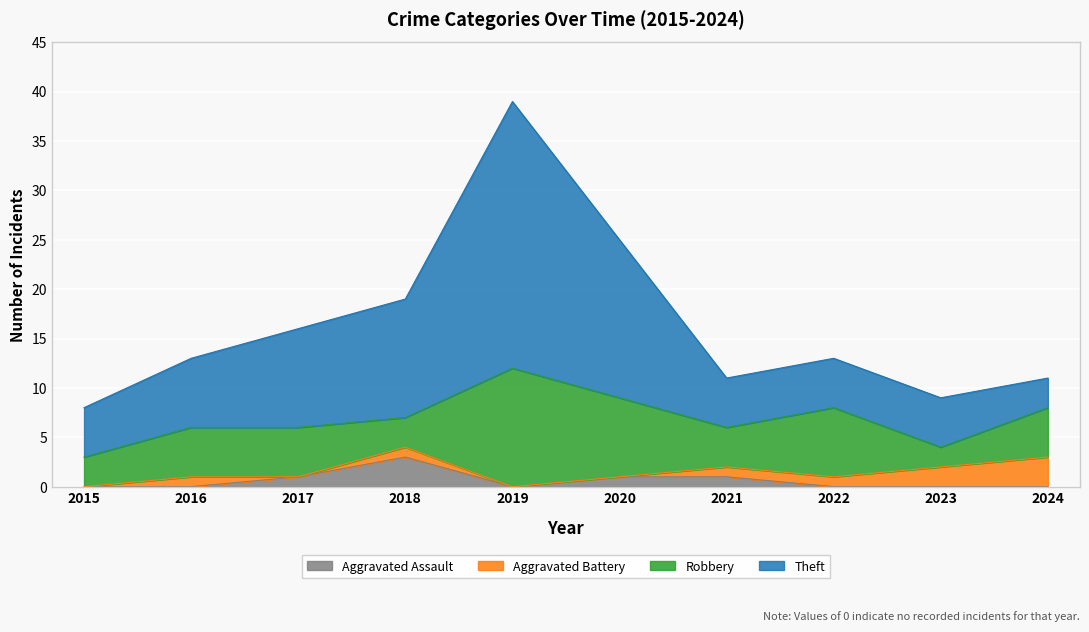

True or false: Aggravated Assault has a value of 2 at 2019.

False